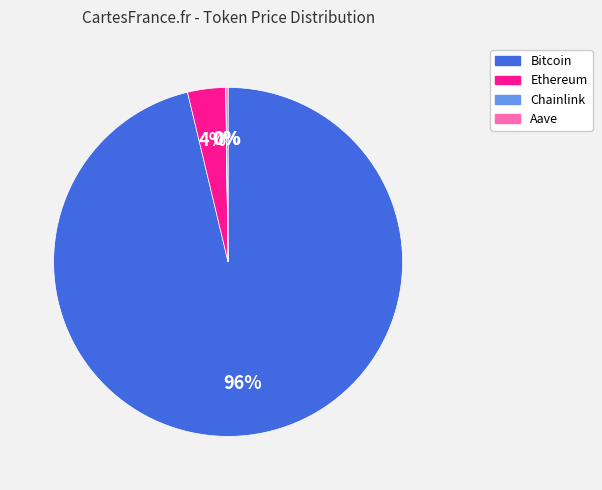

To the nearest percent, what portion does Ethereum represent?

4%